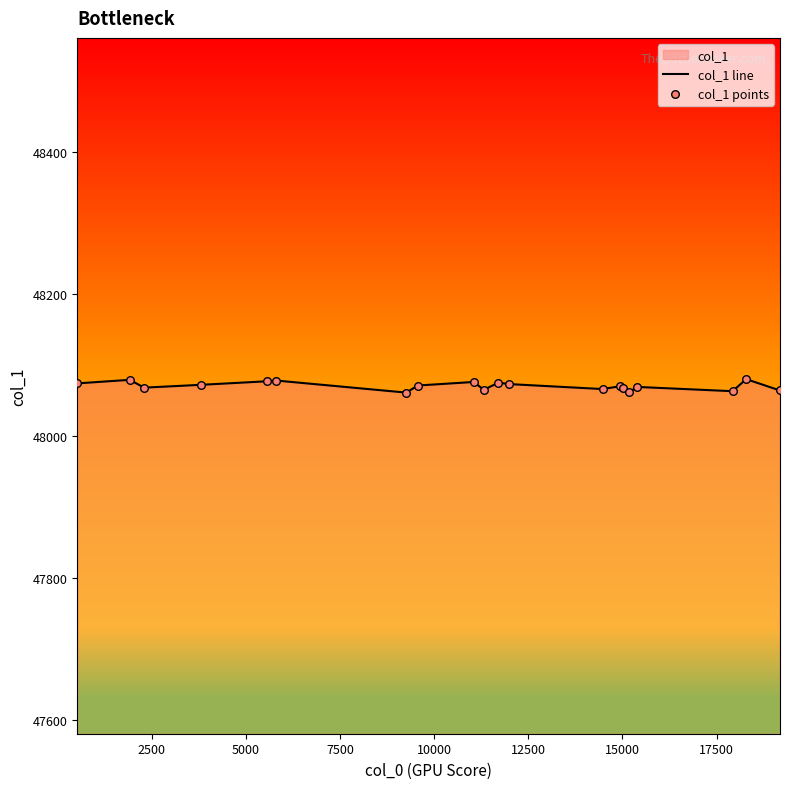

At how many categories does at least one series exceed 48066?

14